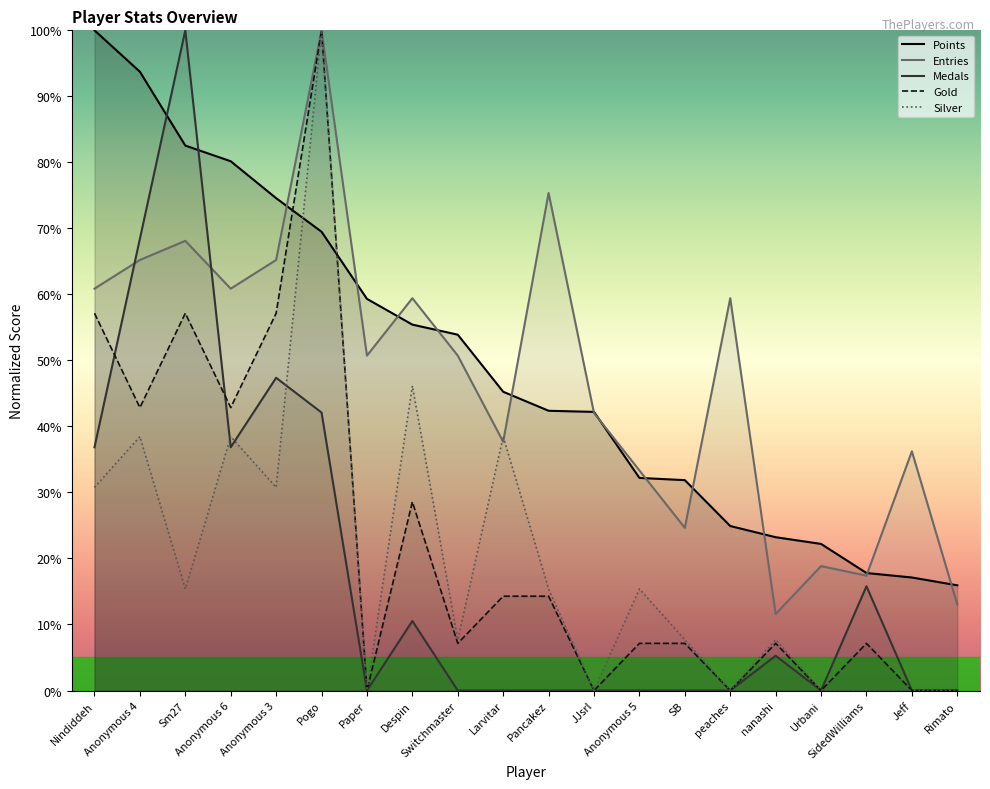

True or false: Gold and Silver cross at least once.

False